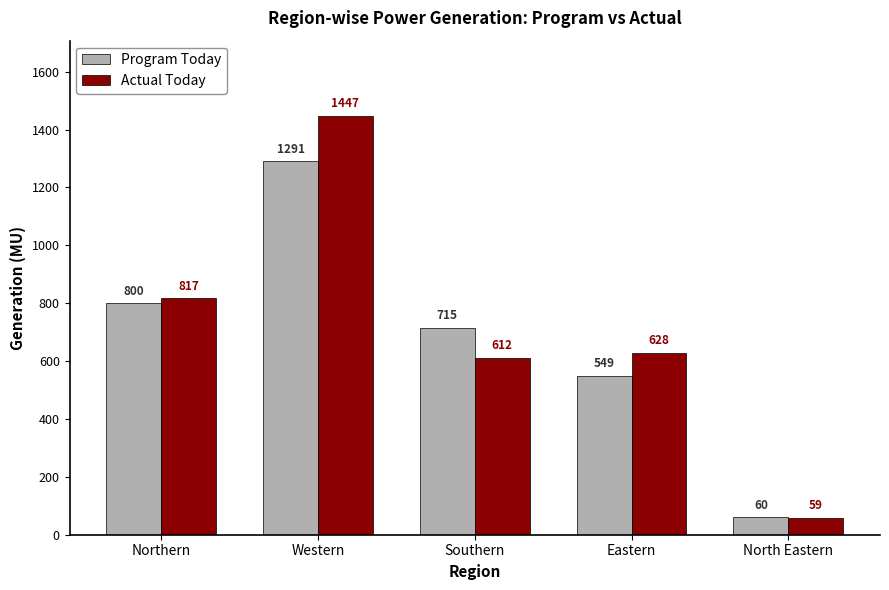

What is the difference between the maximum and second lowest values in the Program Today series?

741.6